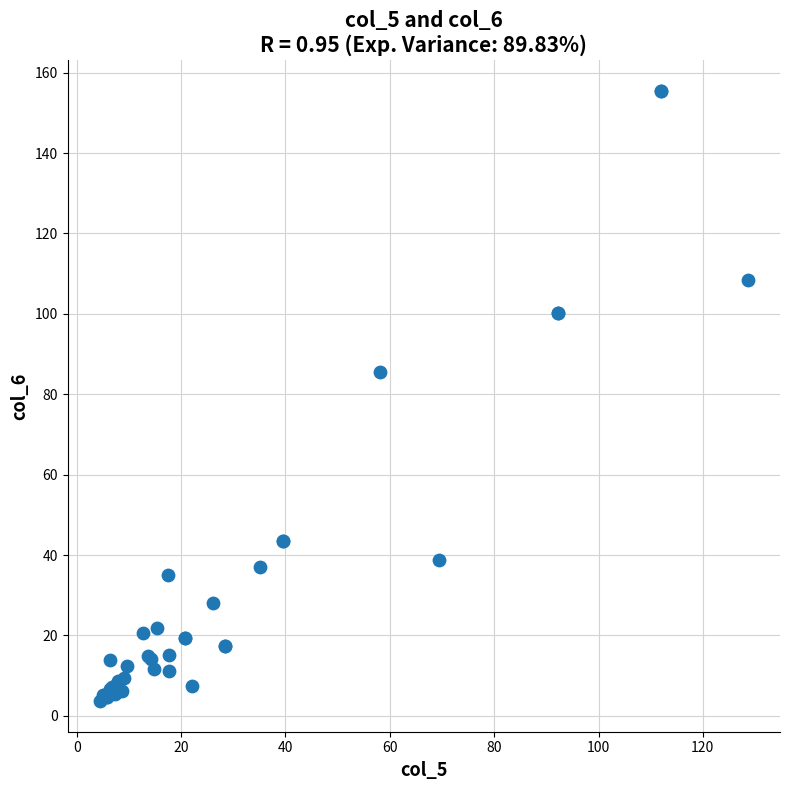

What Y value in the scatter plot is closest to 79?

85.6